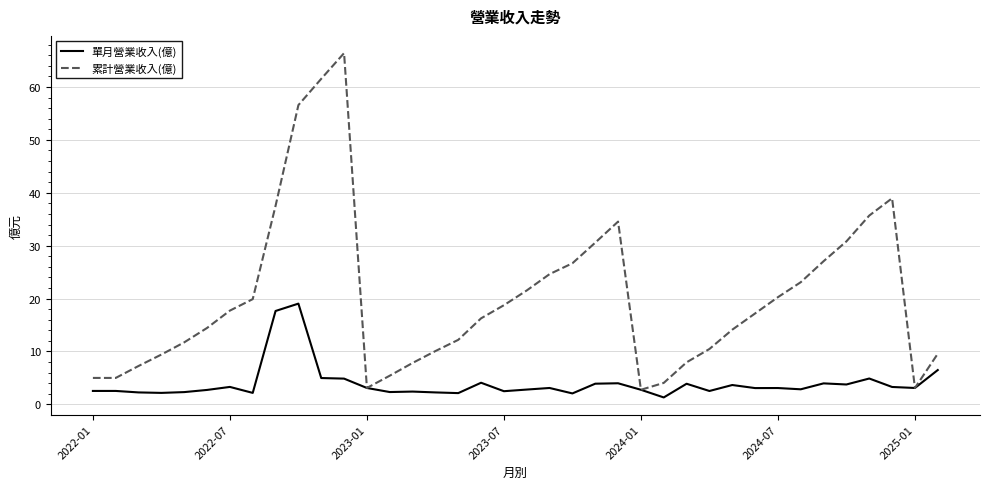

List the series in order of their peak value, lowest first.

單月營業收入(億), 累計營業收入(億)